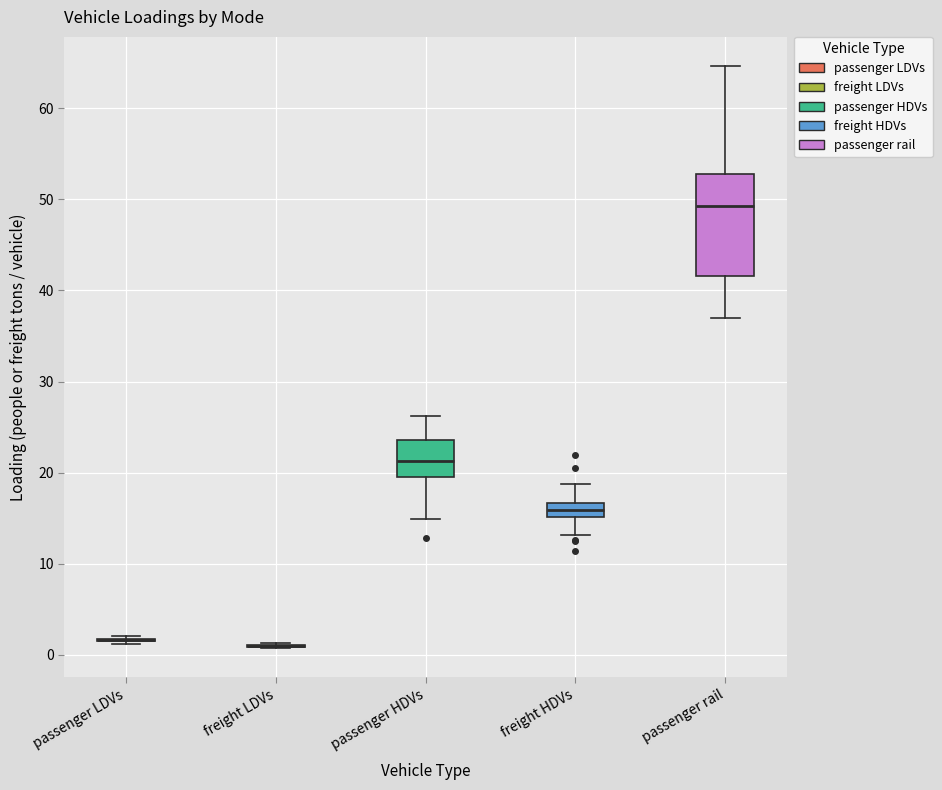

Reading left to right, read every box against the y-axis: the position of its median line, the range the box covers, and the ends of its whiskers. The values are not printed on the chart, so give them approximately, as read against the axis.

passenger LDVs: box collapsed to a line at 2, whiskers 1 to 2
freight LDVs: box collapsed to a line at 1, whiskers 1 to 1
passenger HDVs: median 21, box 20 to 24, whiskers 15 to 26
freight HDVs: median 16, box 15 to 17, whiskers 13 to 19
passenger rail: median 49, box 42 to 53, whiskers 37 to 65